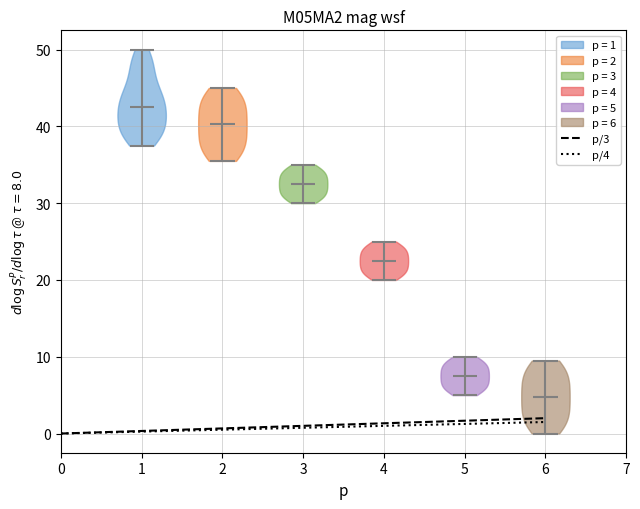

Reading left to right, read every violin against the y-axis: where its median line is, and the lowest and highest points it reaches. The values are not printed on the chart, so give them approximately, as read against the axis.

1: median line 43, lowest point 38, highest point 50
2: median line 40, lowest point 36, highest point 45
3: median line 33, lowest point 30, highest point 35
4: median line 23, lowest point 20, highest point 25
5: median line 8, lowest point 5, highest point 10
6: median line 5, lowest point 0, highest point 10